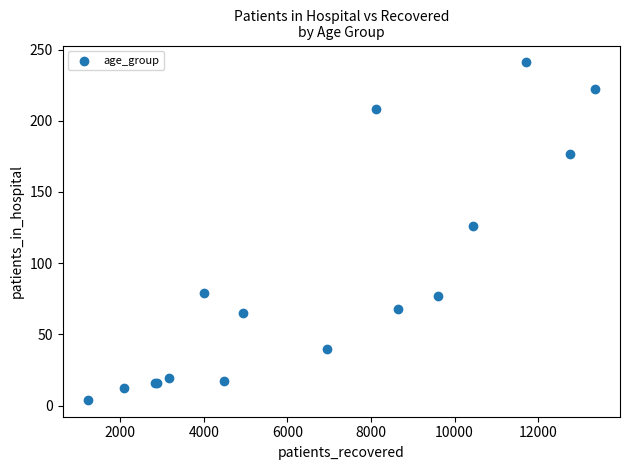

What Y value in the scatter plot is closest to 122?

126